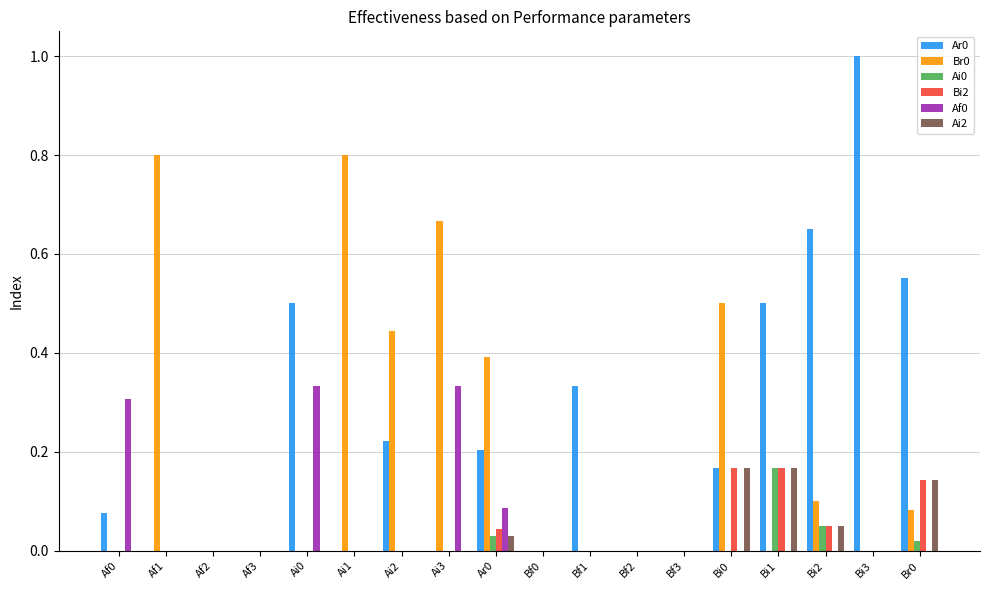

What is the sum of all Ar0 values?

4.2